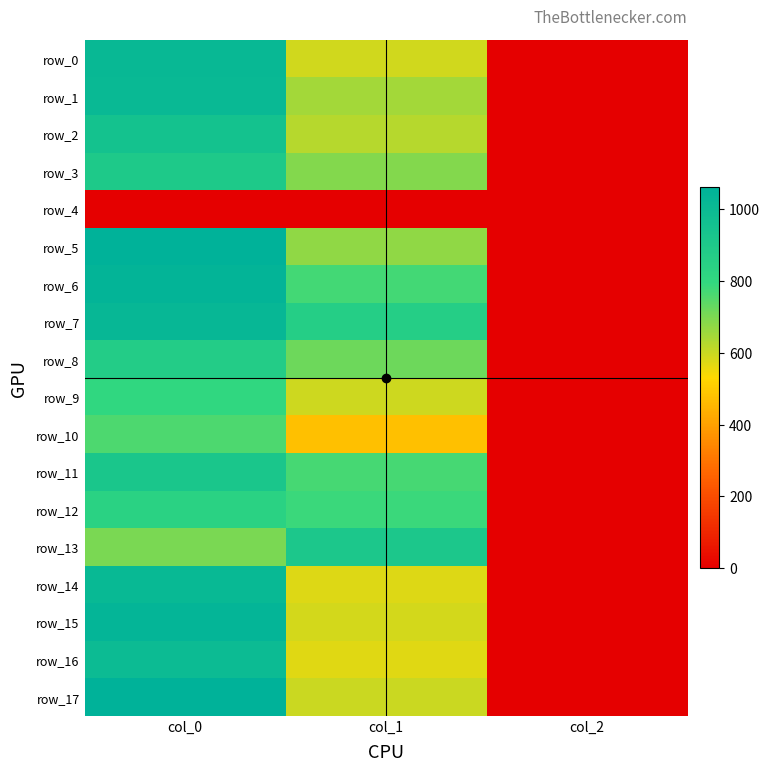

What is the spread (max minus min) of values at col_1?

914.6